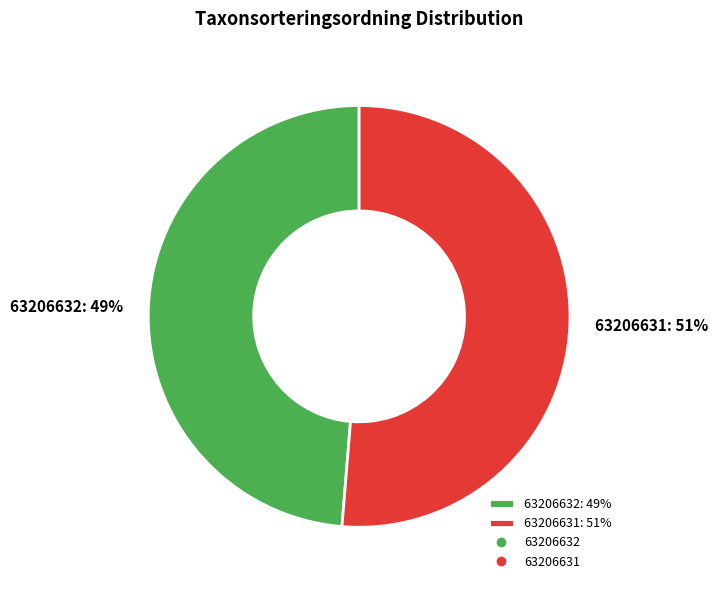

To the nearest percent, what is the combined percentage of 63206631 and 63206632?

100%